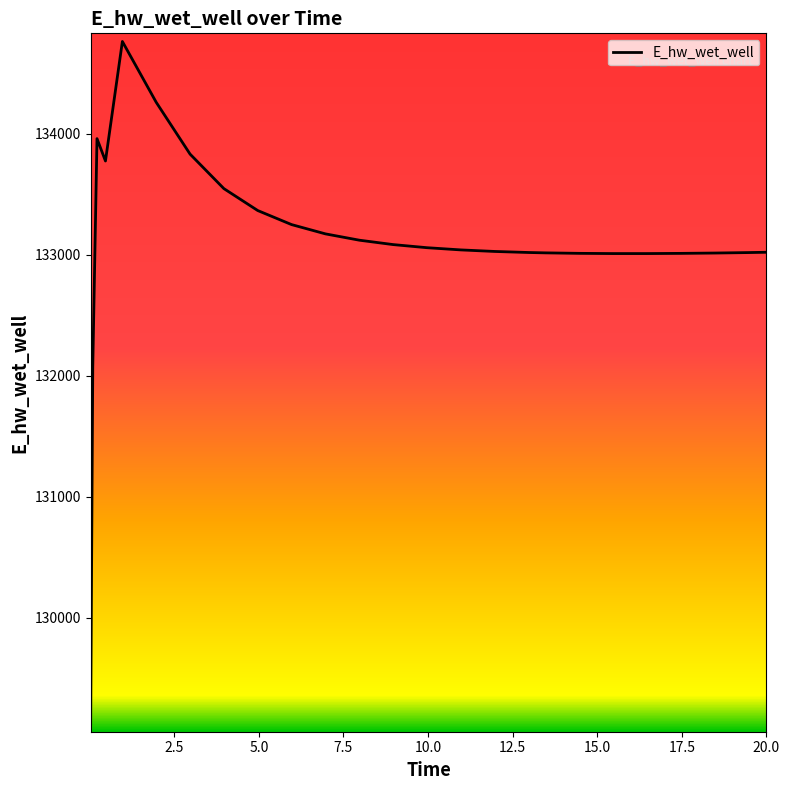

What is the difference between the maximum and minimum values?

5636.4